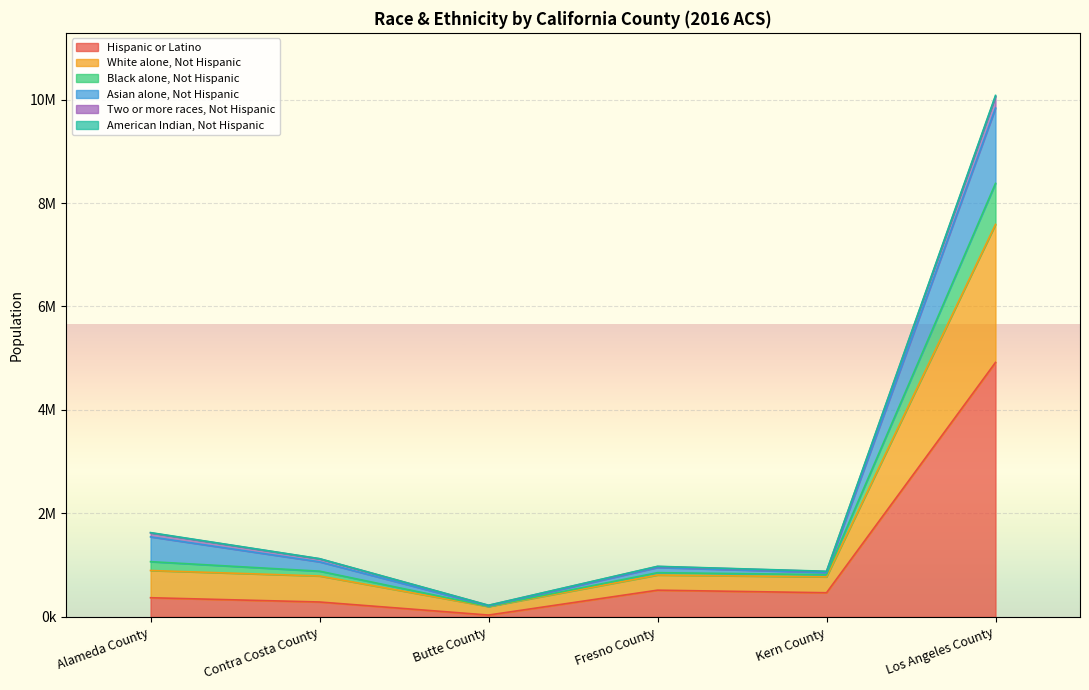

The American Indian, Not Hispanic series shows 378040 at Fresno County. True or false?

False